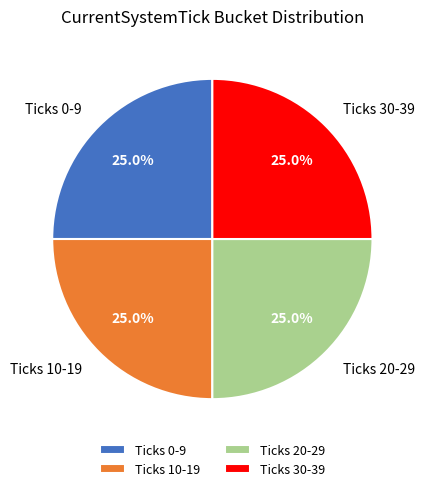

Is there a majority slice in this chart?

No